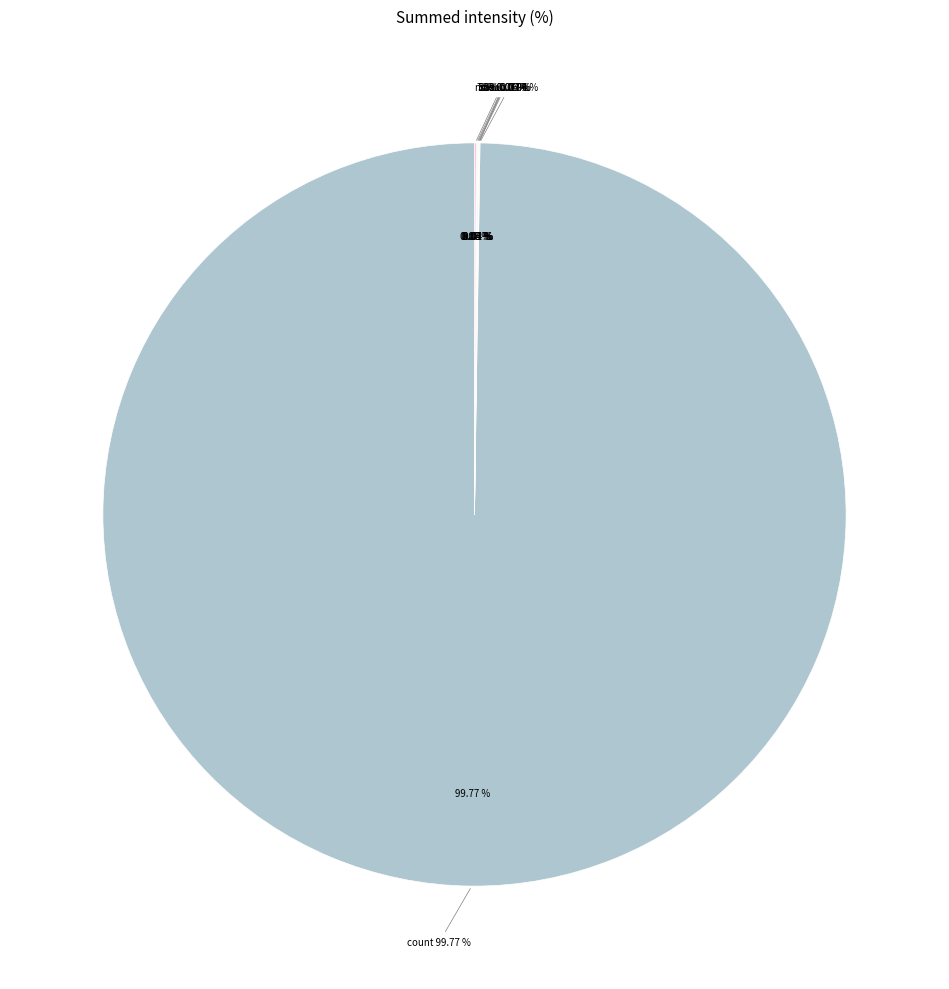

Is there any slice that represents more than half of the pie?

Yes